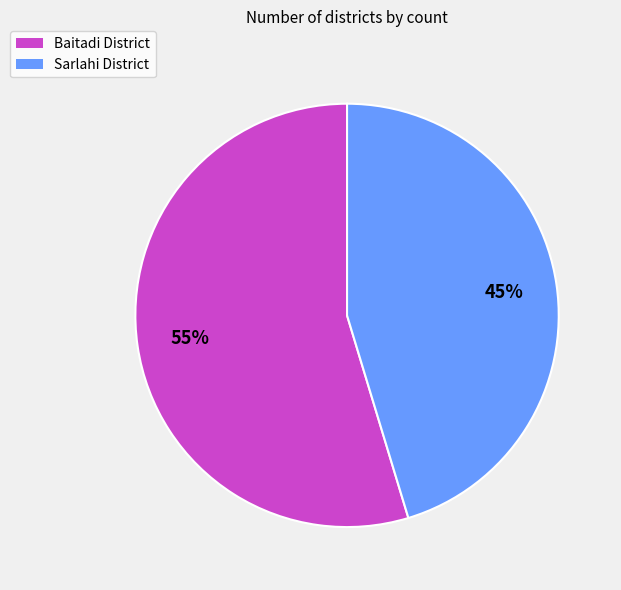

How many slices are in this pie chart?

2